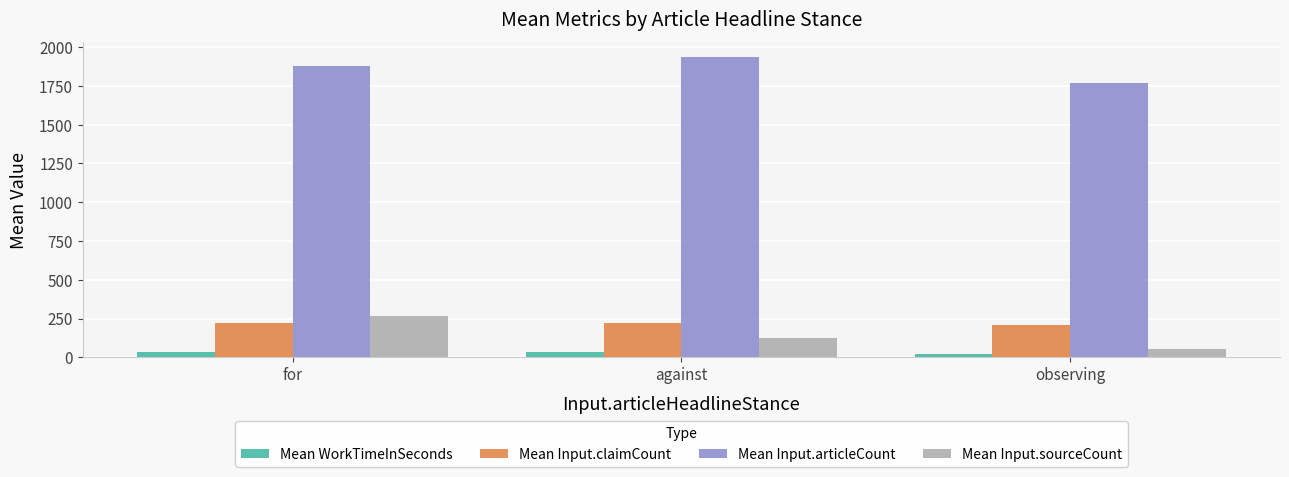

Which series has the largest total across all categories?

Mean Input.articleCount